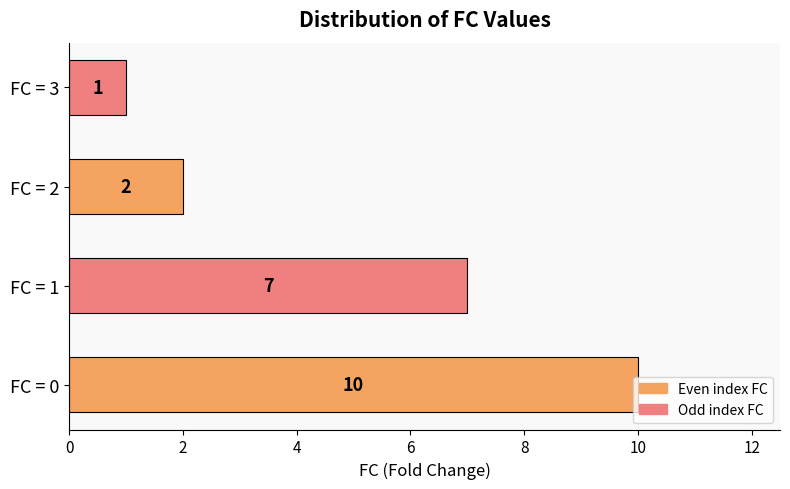

What is the approximate value at FC = 1?

7